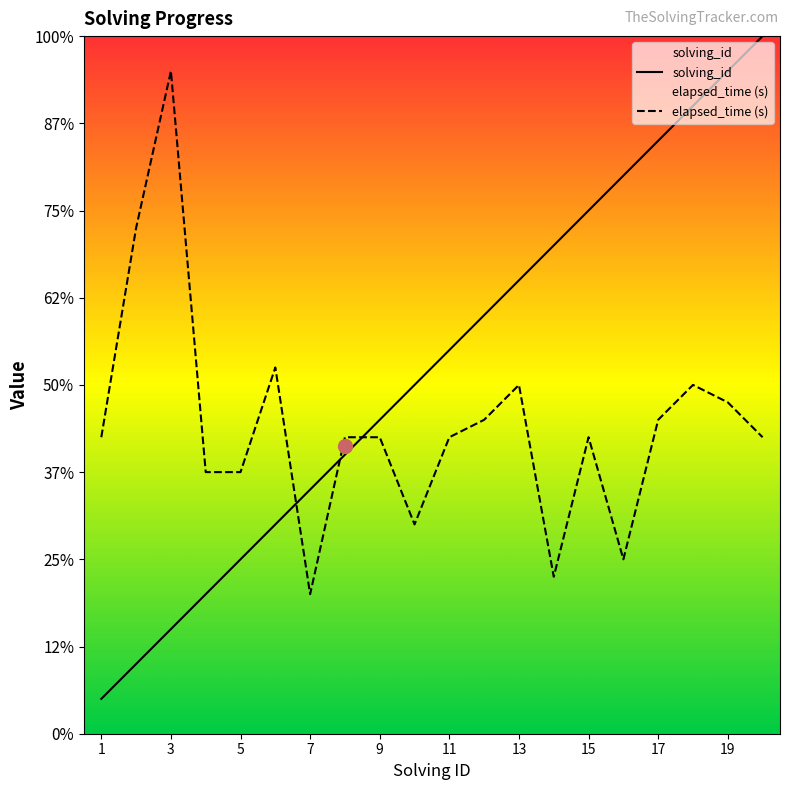

Which series has the largest total across all categories?

solving_id